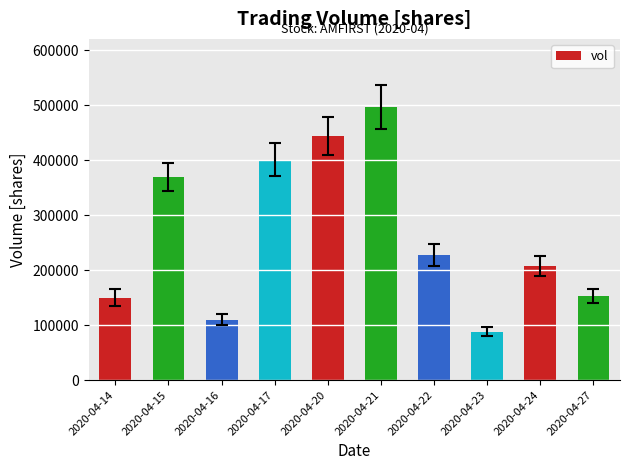

What is the sum of all values?

2645100